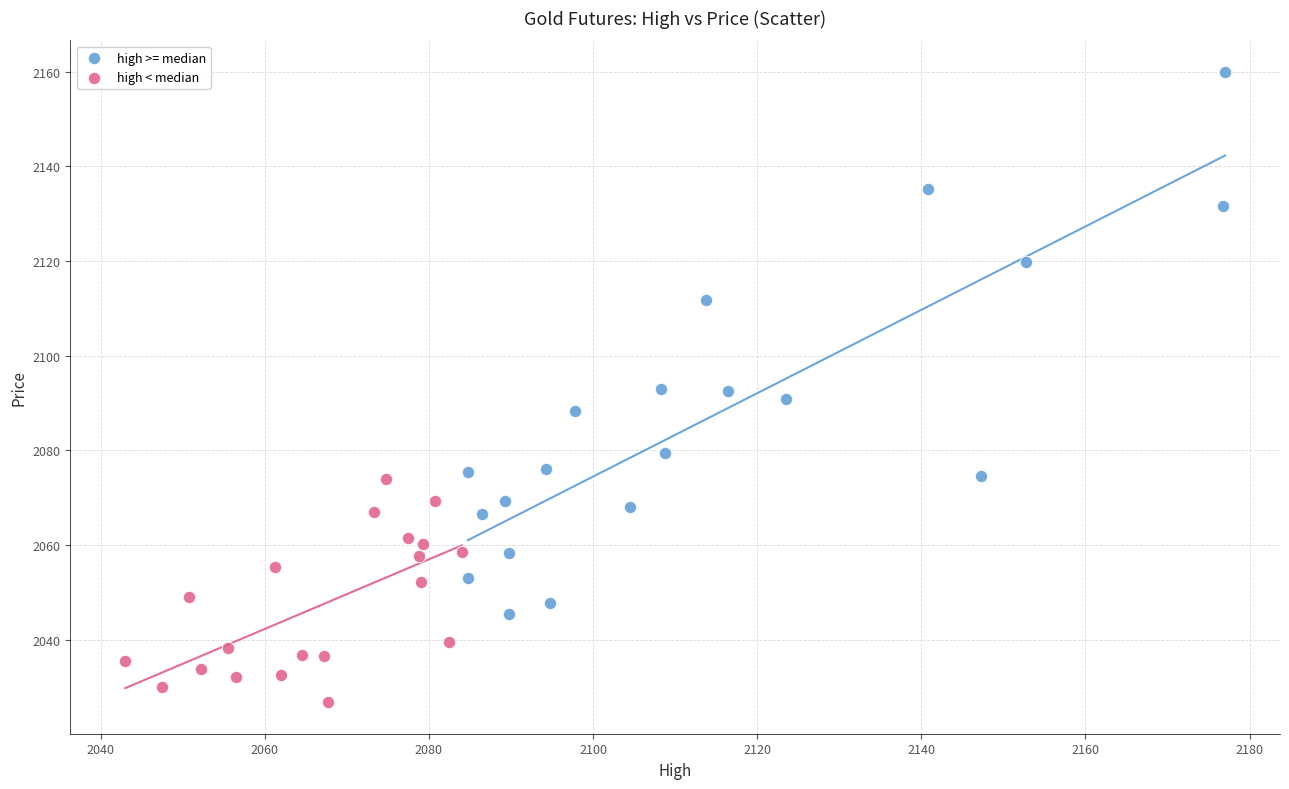

Which series reaches the minimum Y coordinate?

high < median